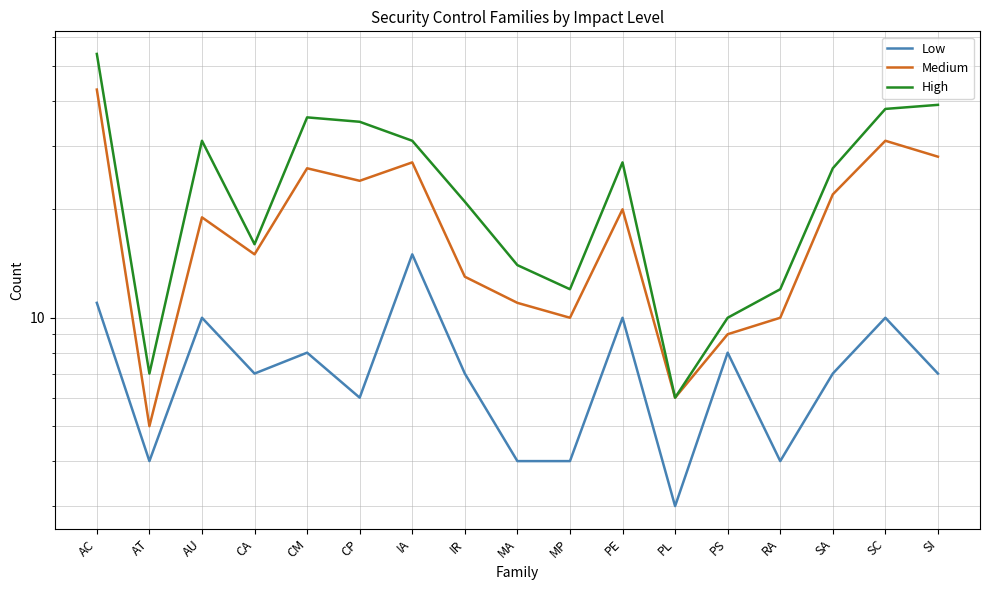

At which category is the sum across all series the highest?

AC